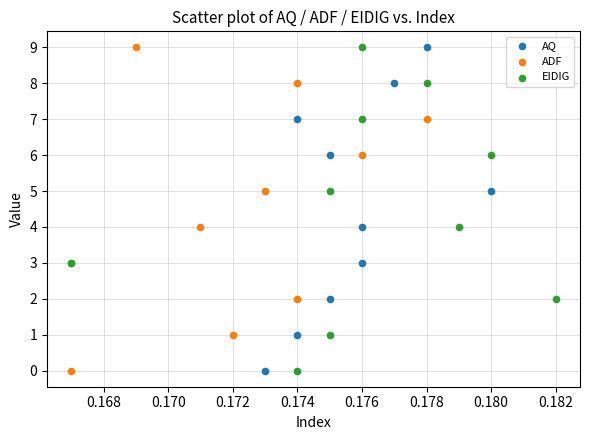

What are all the series names shown in the legend?

AQ, ADF, EIDIG